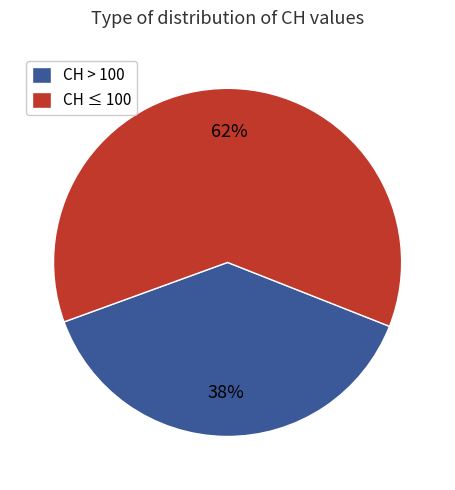

How many slices are in this pie chart?

2